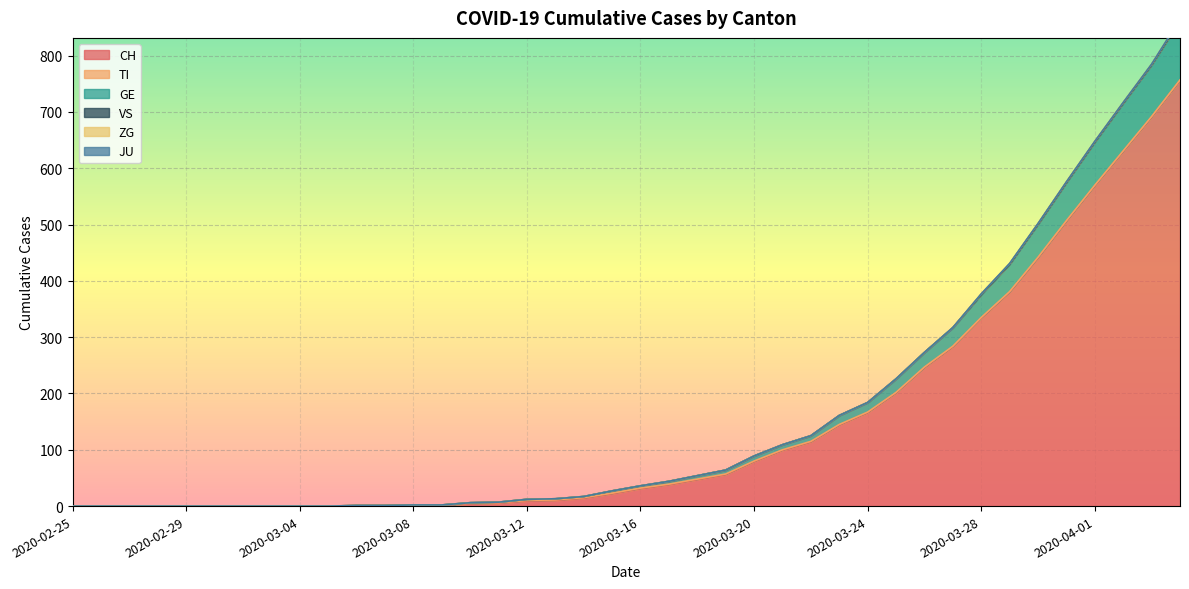

What is the total value across all series at 2020-03-27?

317